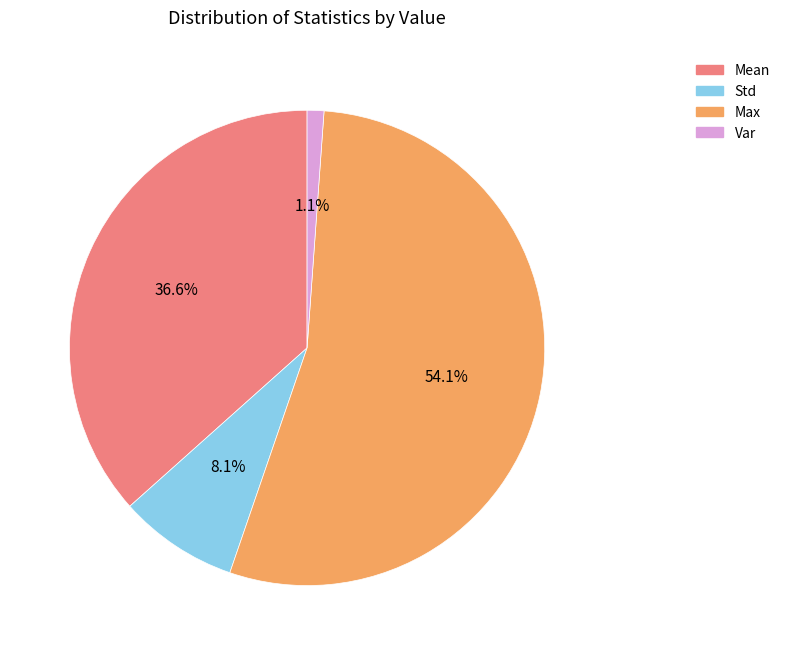

How many slices are in this pie chart?

4